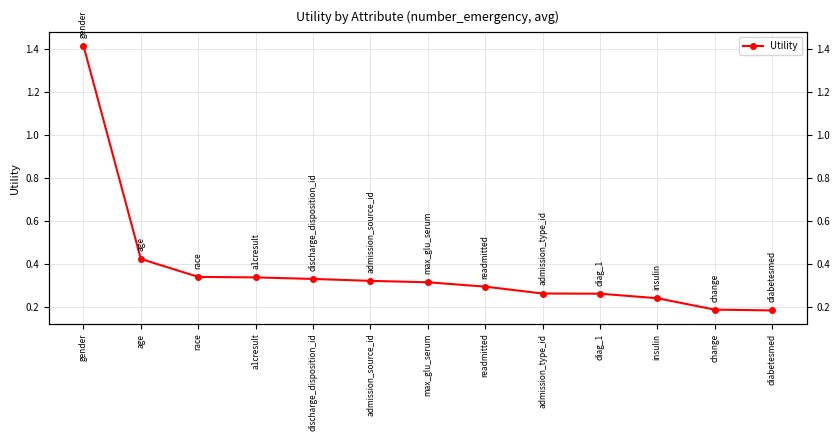

The value at max_glu_serum is 0.5. True or false?

False